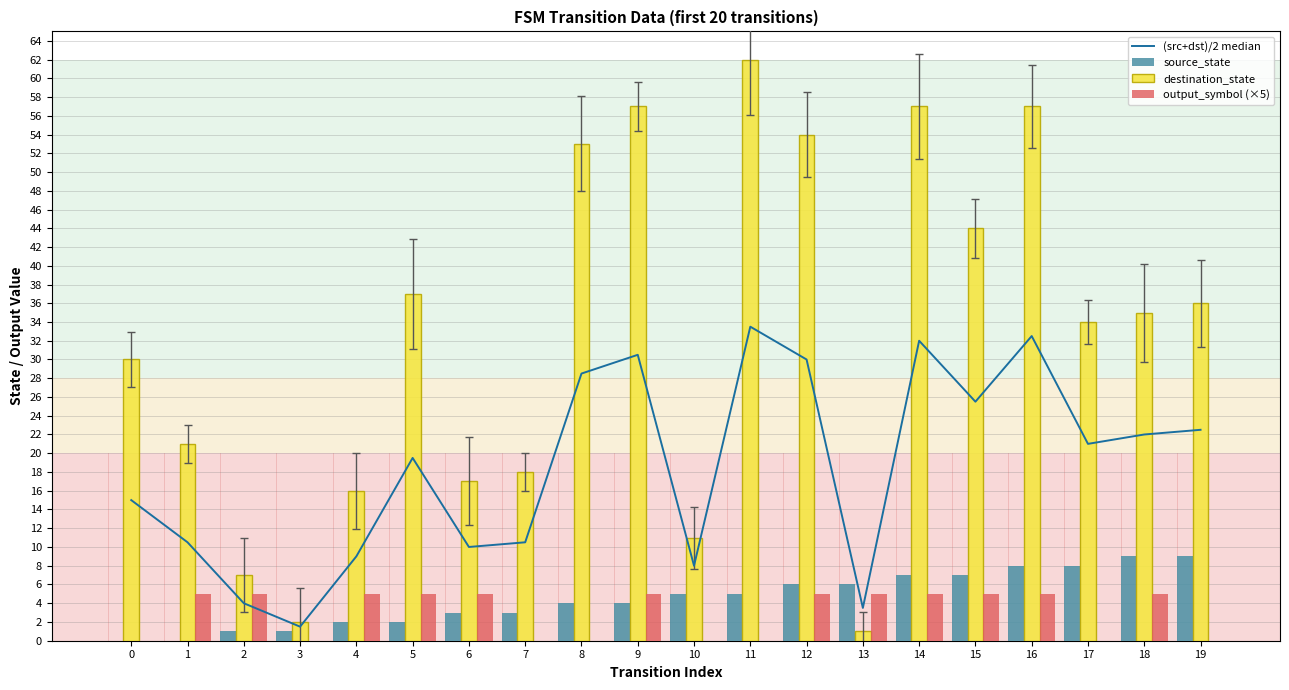

The value of (src+dst)/2 median at 18 is 30.2. True or false?

False